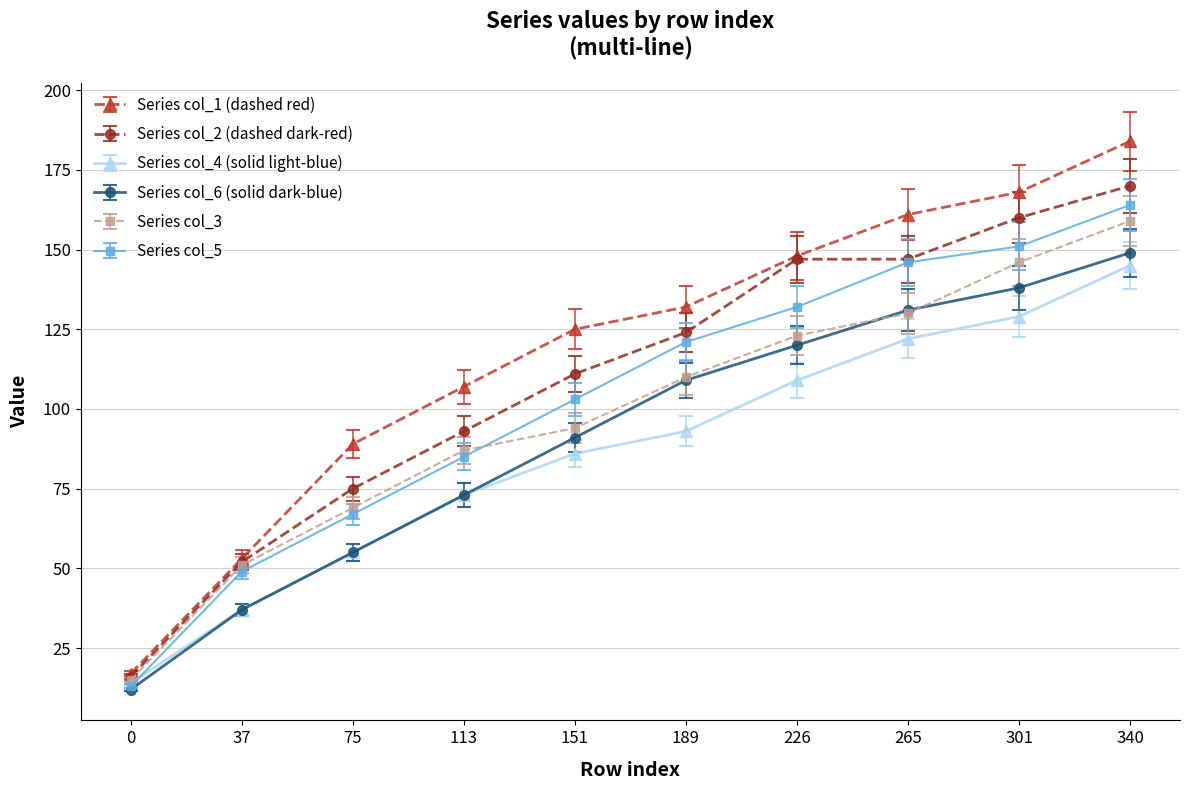

List the series in order of their peak value, highest first.

Series col_1 (dashed red), Series col_2 (dashed dark-red), Series col_5, Series col_3, Series col_6 (solid dark-blue), Series col_4 (solid light-blue)